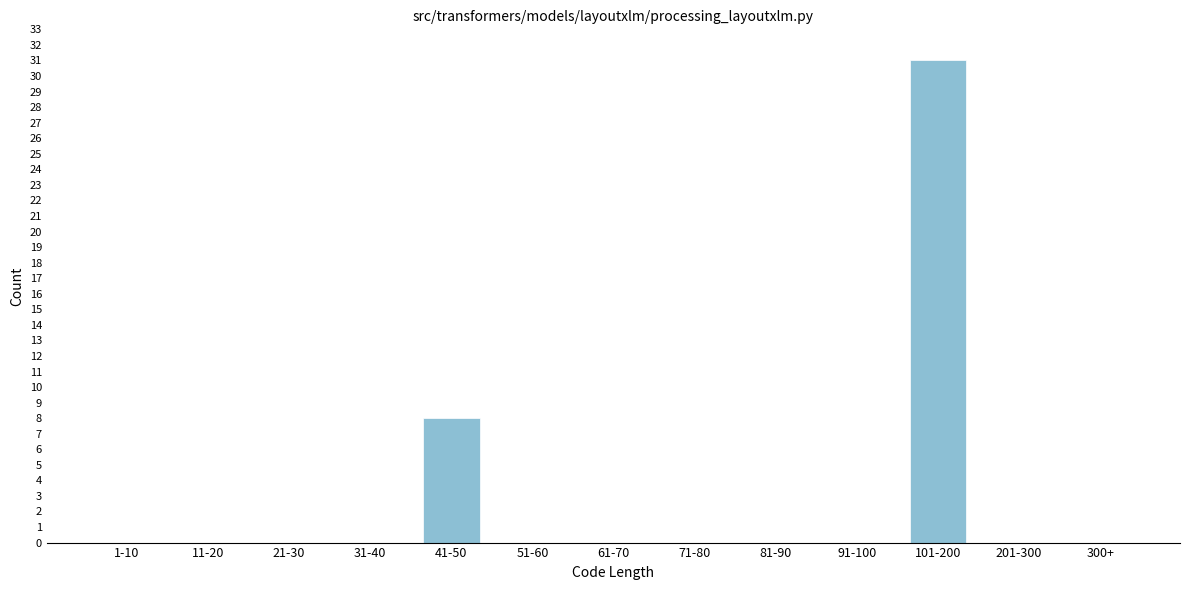

Reading right to left, list all the values displayed in this chart.

300+=0	201-300=0	101-200=31	91-100=0	81-90=0	71-80=0	61-70=0	51-60=0	41-50=8	31-40=0	21-30=0	11-20=0	1-10=0